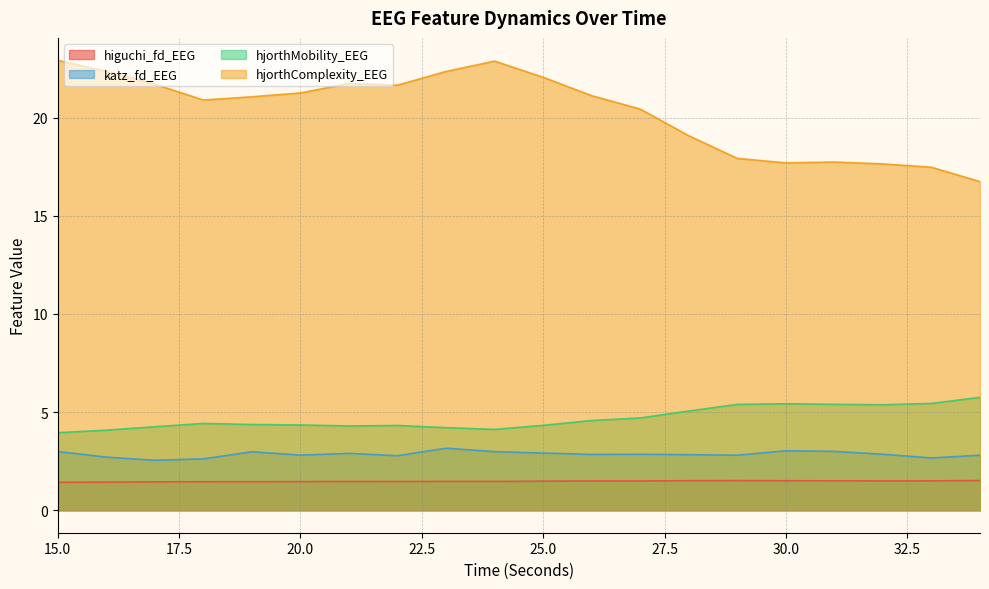

Rank the categories by hjorthMobility_EEG value from lowest to highest.

15, 16, 24, 23, 17, 21, 22, 25, 20, 19, 18, 26, 27, 28, 32, 29, 31, 30, 33, 34